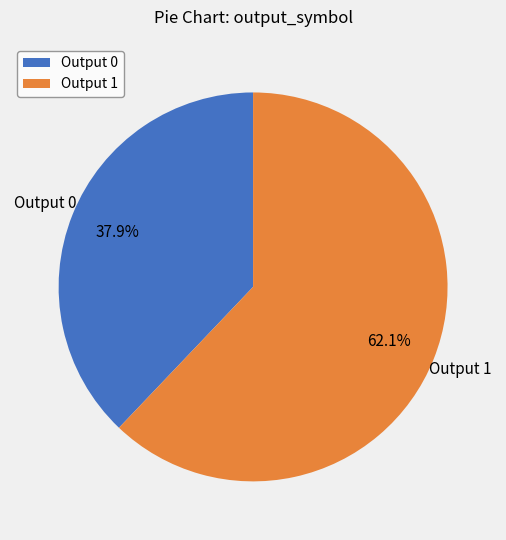

Which has a higher value, Output 1 or Output 0?

Output 1